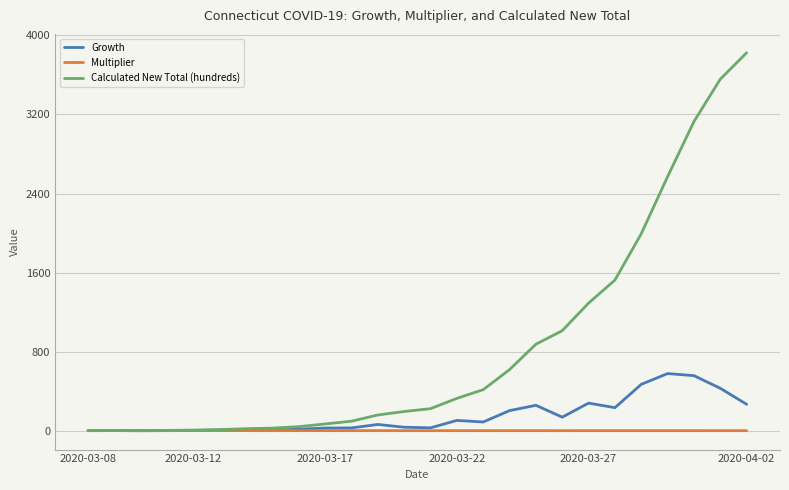

Which series has the widest spread of values?

Calculated New Total (hundreds)